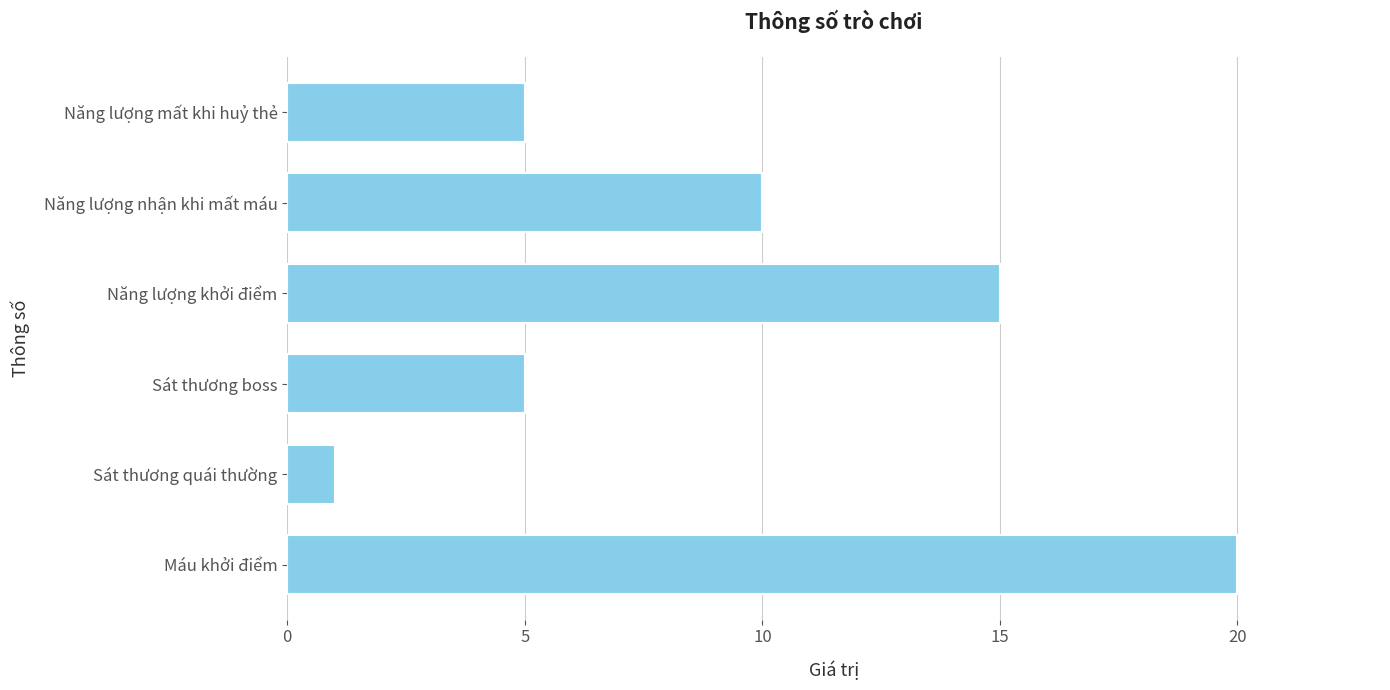

What is the ratio of the value at Năng lượng khởi điểm to the value at Sát thương boss?

3.0